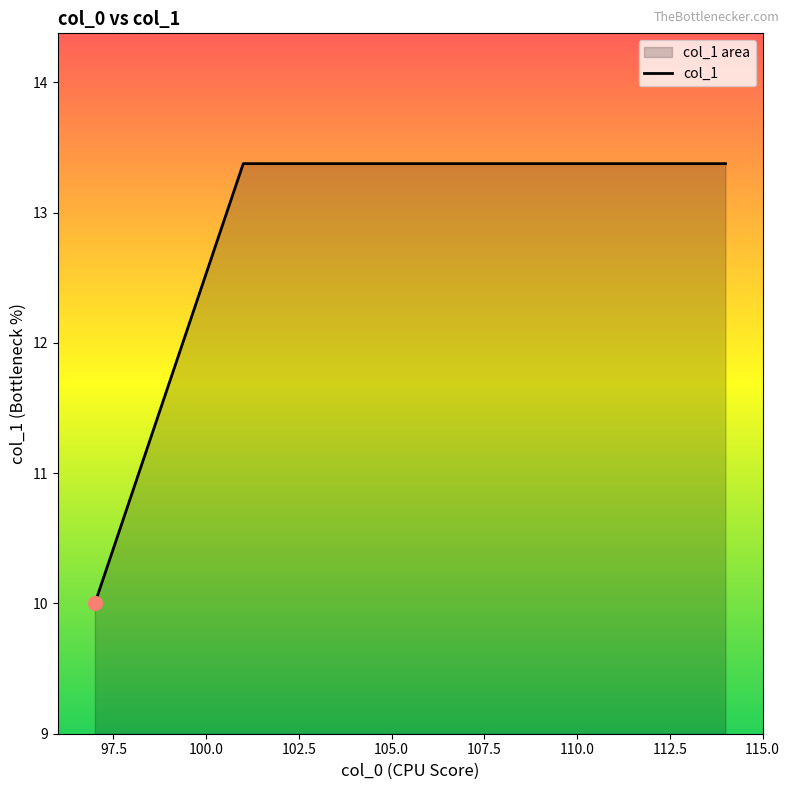

What is the maximum value shown in the chart?

13.4